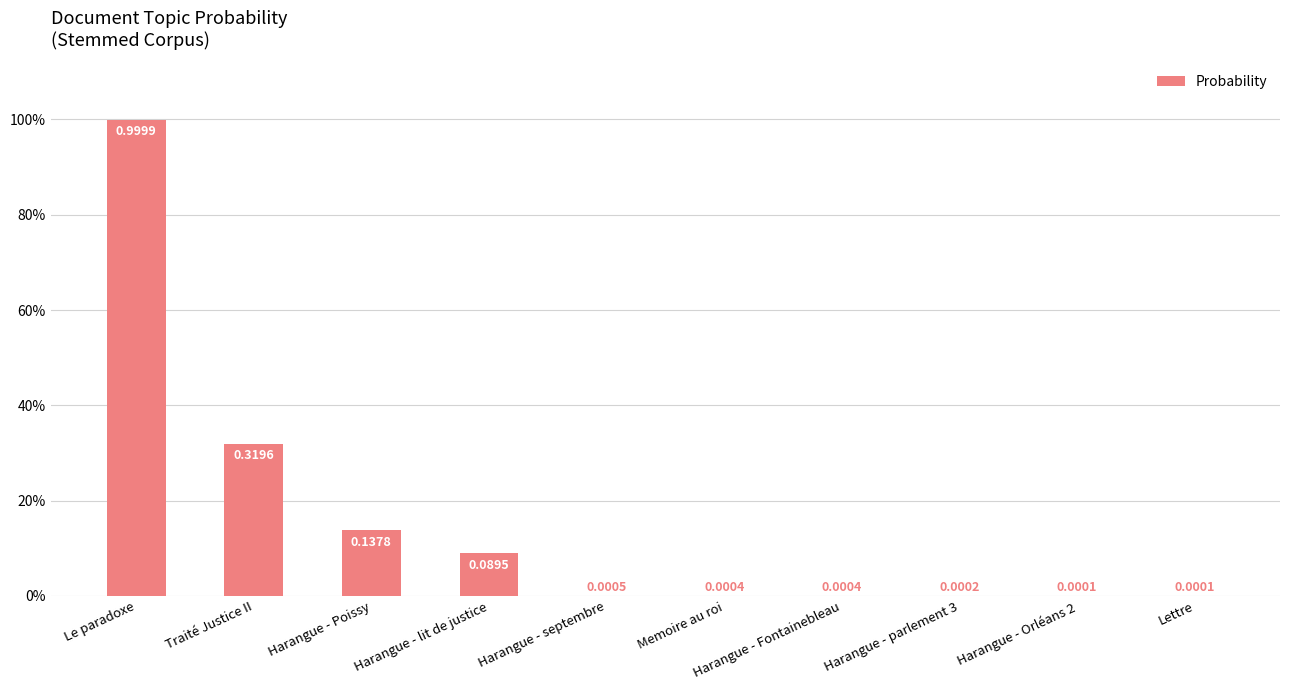

At which category does the chart reach its minimum across all series?

Harangue - Orléans 2